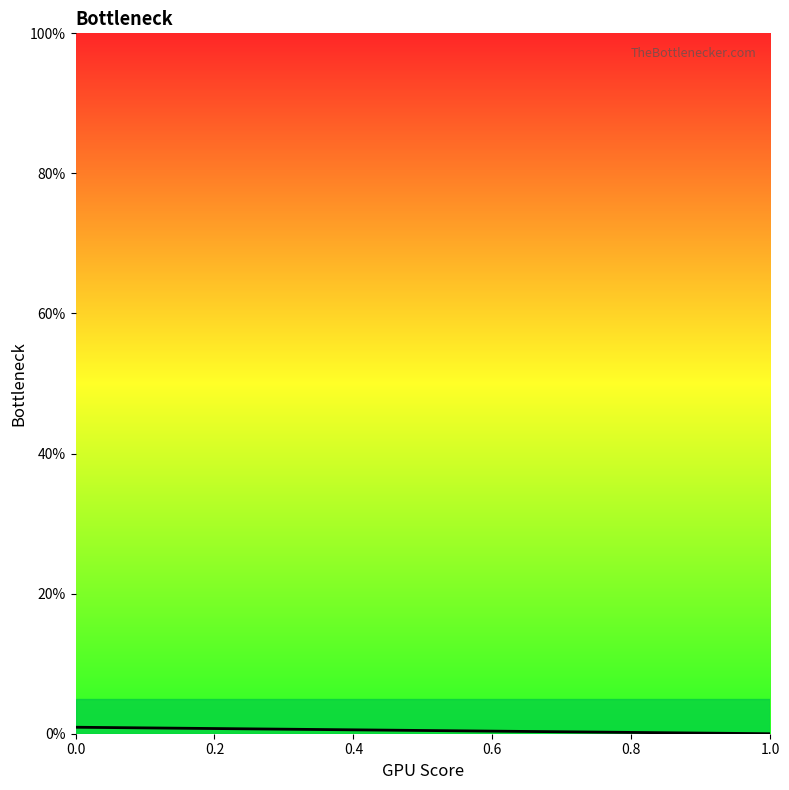

How many distinct data groups are displayed?

1